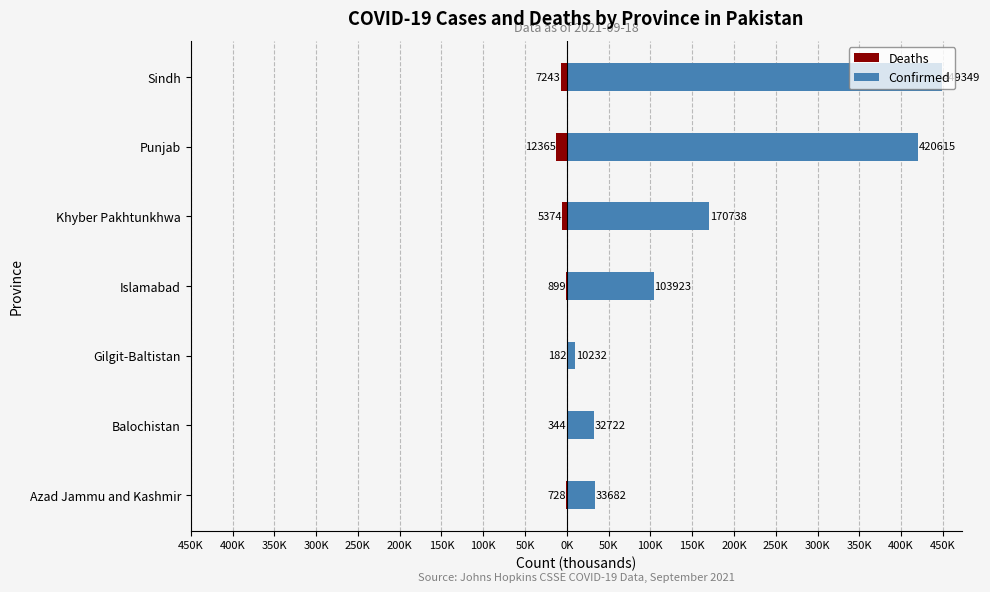

How many data points in Confirmed are above 103?

4